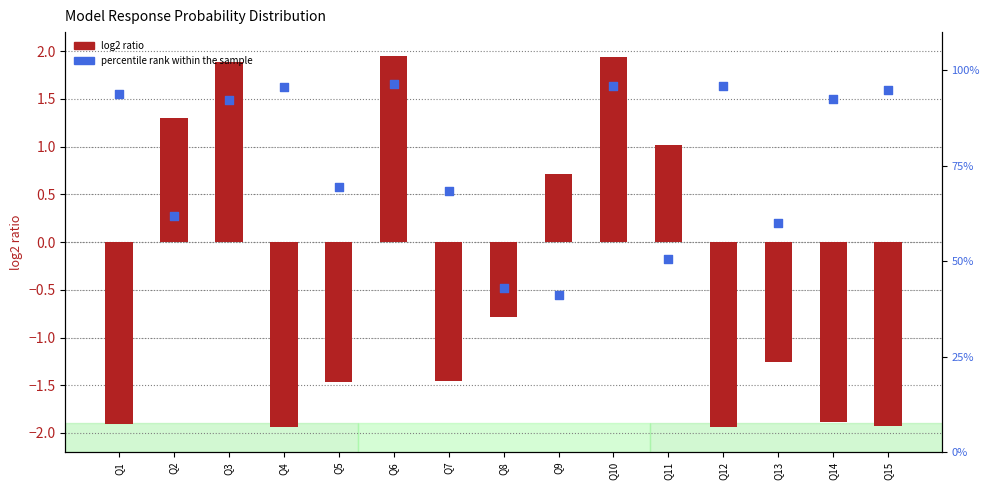

What are all the series names shown in the legend?

log2 ratio, percentile rank within the sample